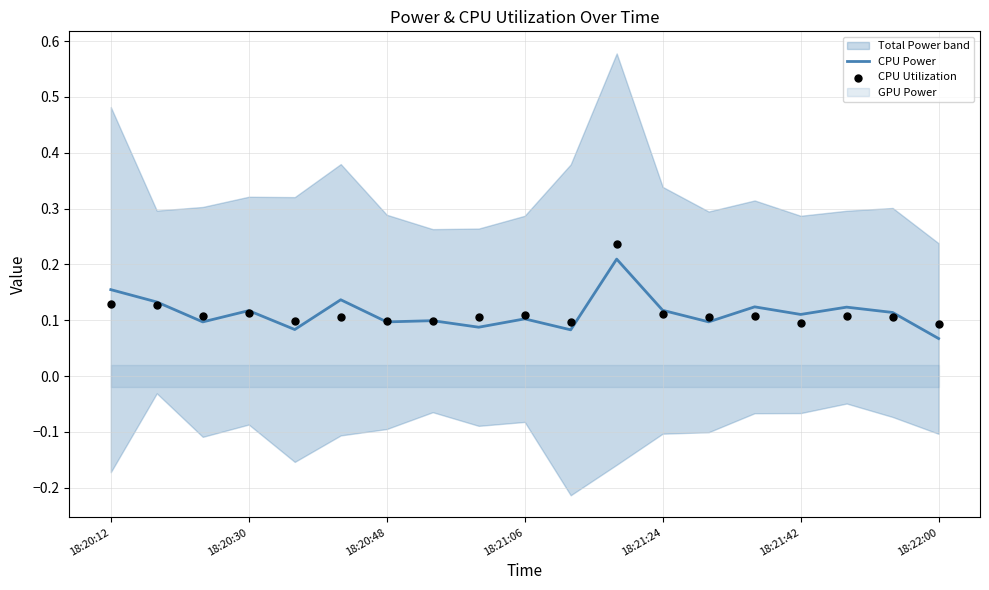

At which category is the sum across all series the highest?

11